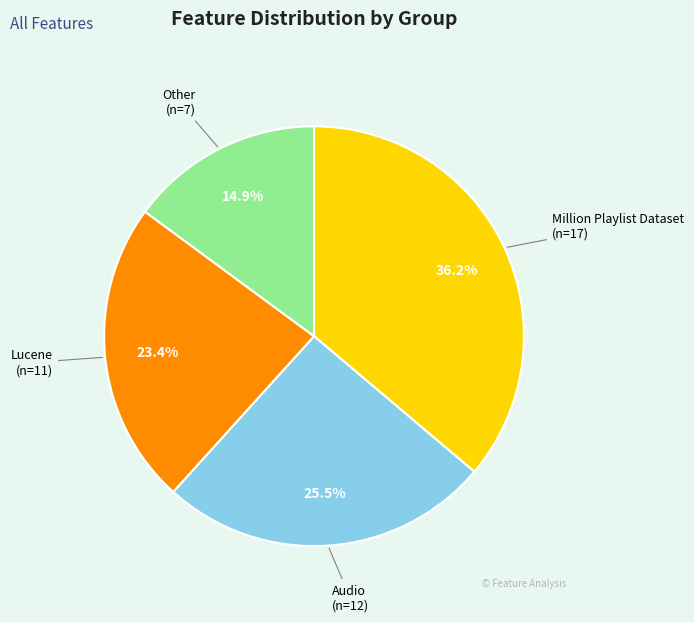

The Audio slice represents 31% of the pie. True or false?

False